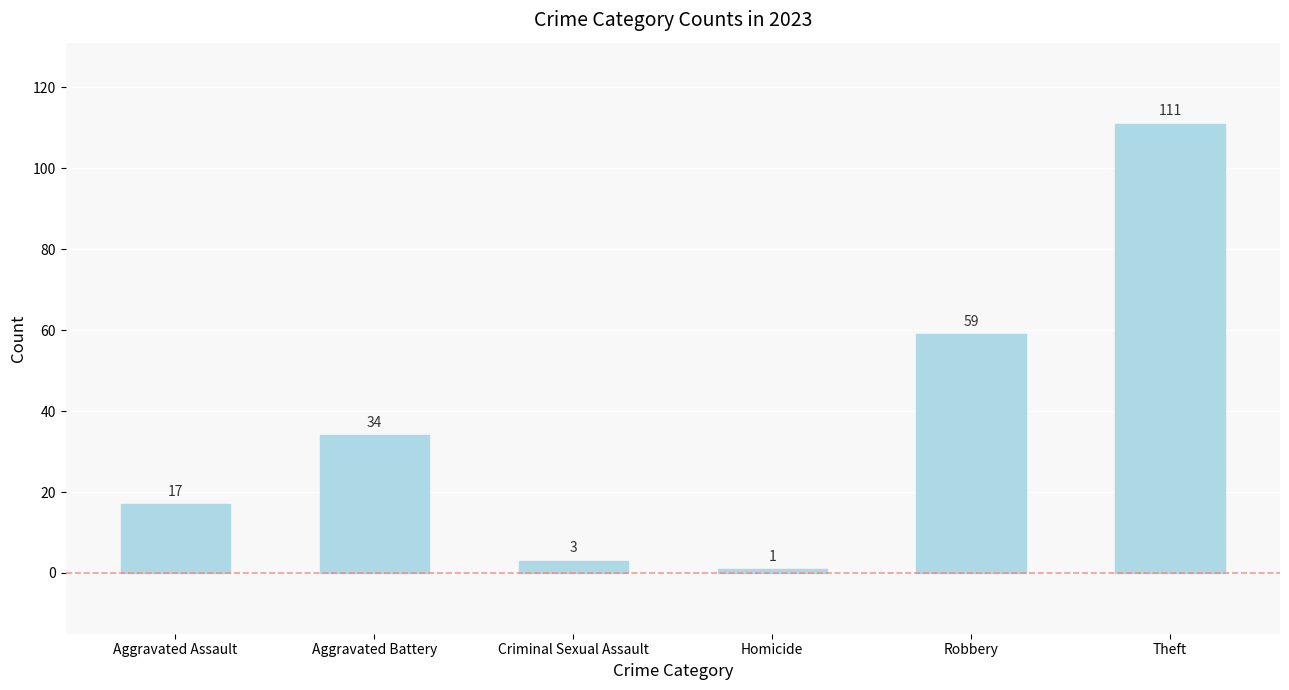

Approximately how many times larger is the value at Homicide compared to Aggravated Assault?

0.1